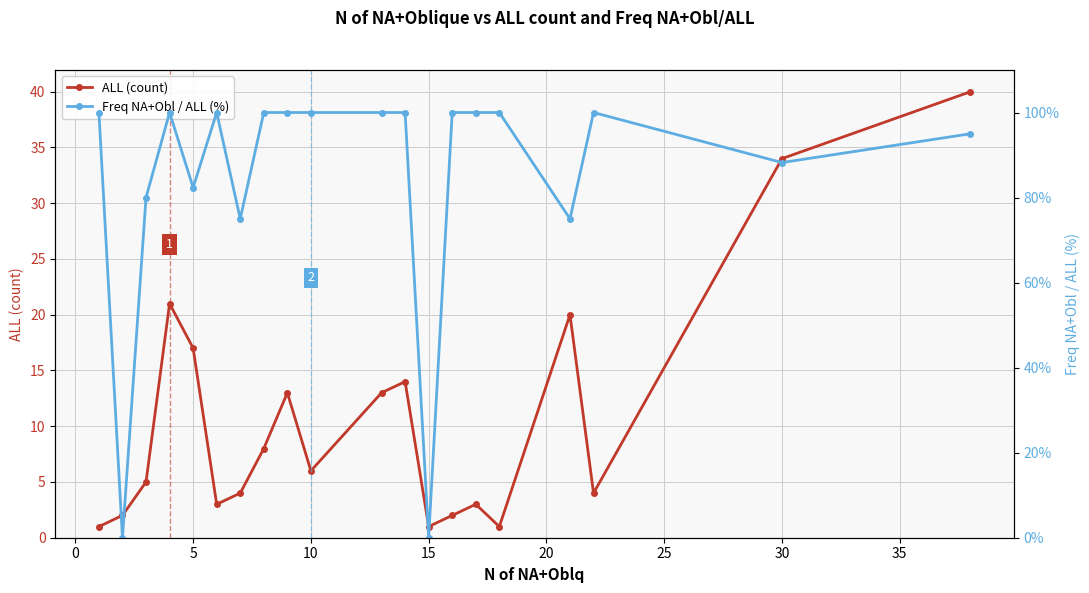

What is the lowest value of the ALL (count) series?

1